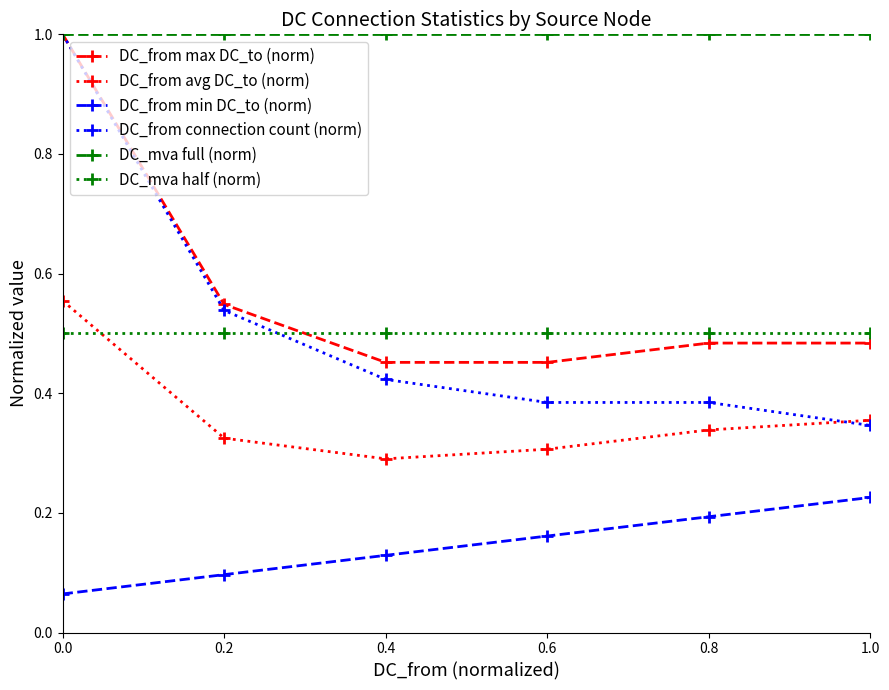

What is the sum of the DC_from max DC_to (norm) values at 1.0 and 0.2?

1.0